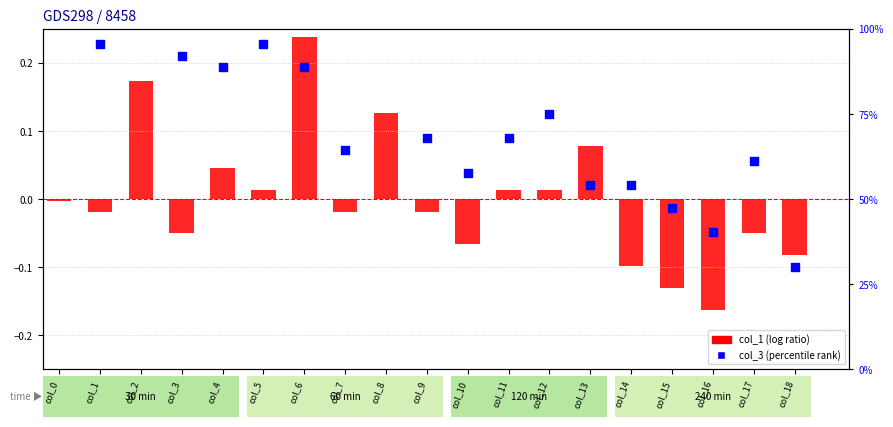

Which series has the largest total across all categories?

col_3 (percentile rank)